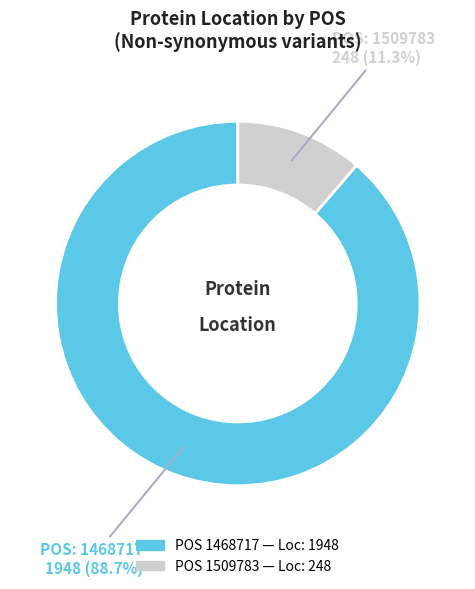

Does any single category account for the majority?

Yes